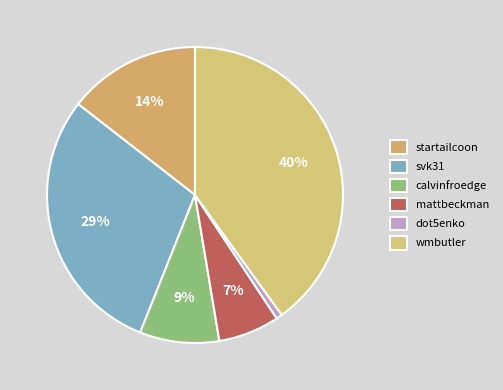

Rank the categories by value from highest to lowest.

wmbutler, svk31, startailcoon, calvinfroedge, mattbeckman, dot5enko